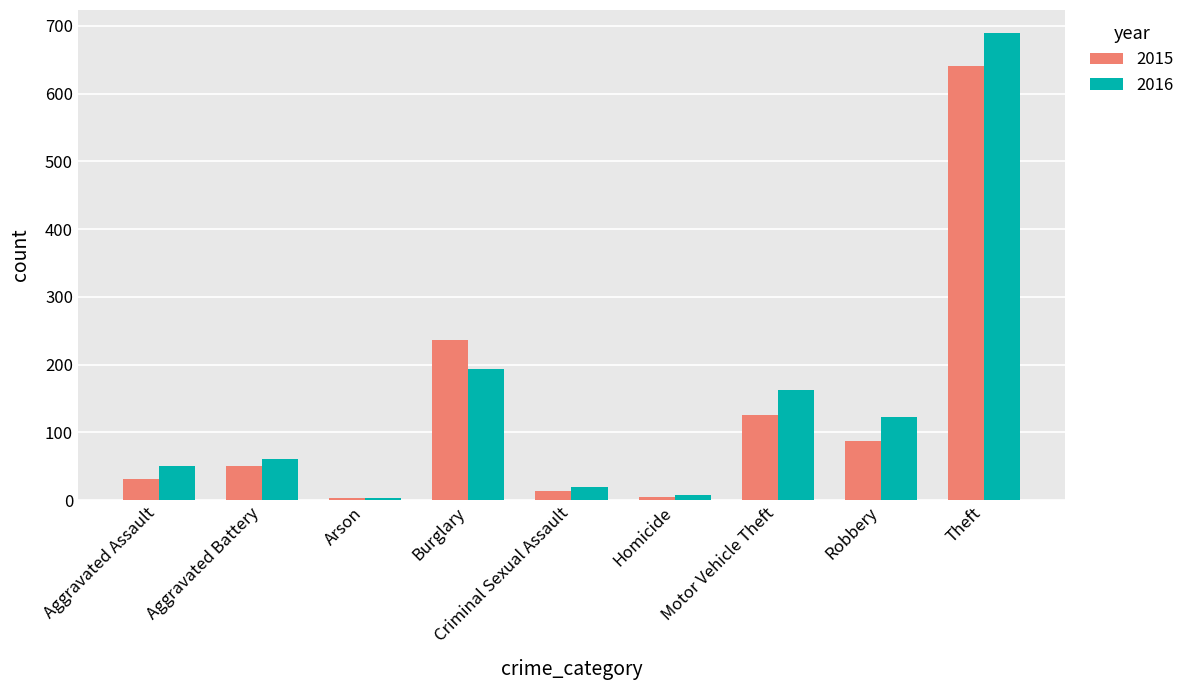

Which series has the largest total across all categories?

2016